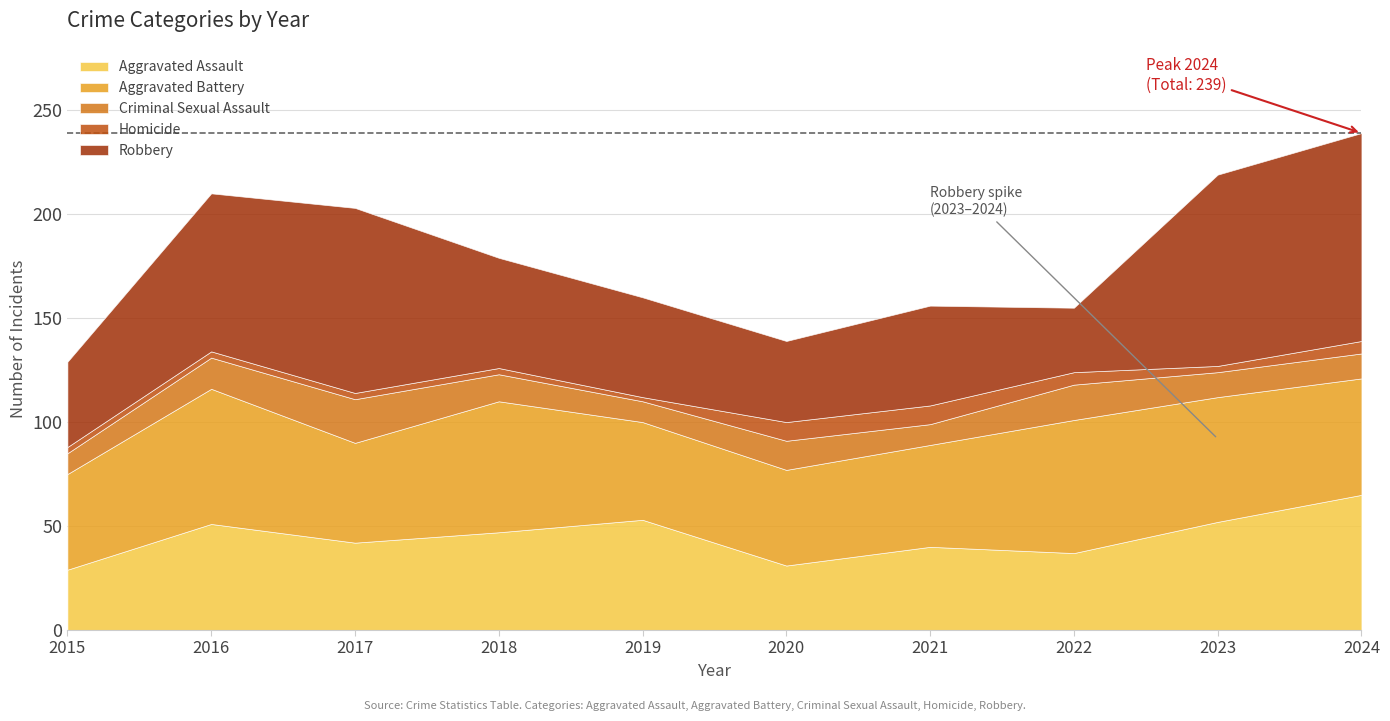

At which category is the sum across all series the highest?

2024